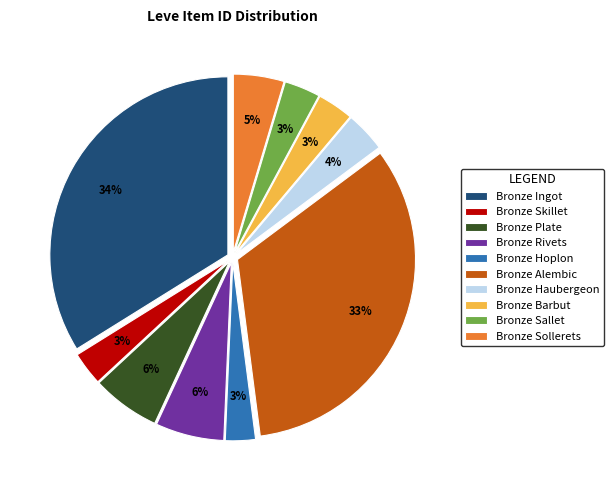

Is Bronze Plate the majority of the pie?

No